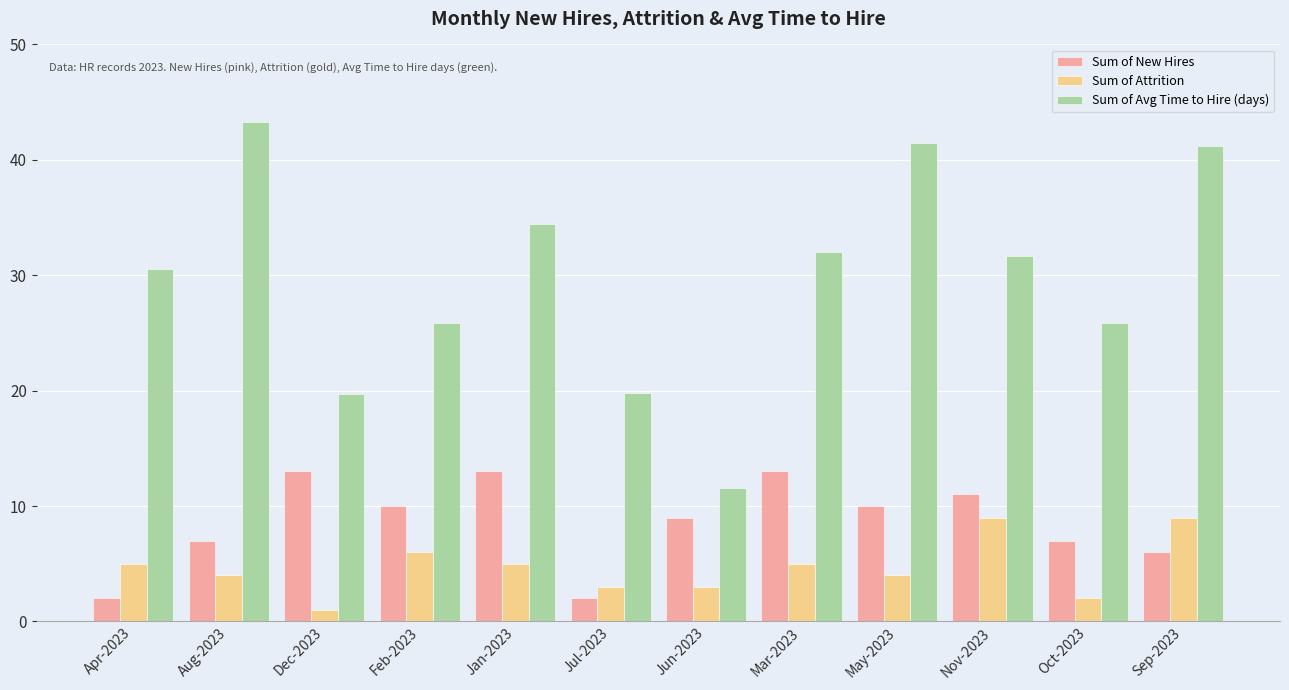

What is the difference between the highest and lowest values at Mar-2023?

27.0